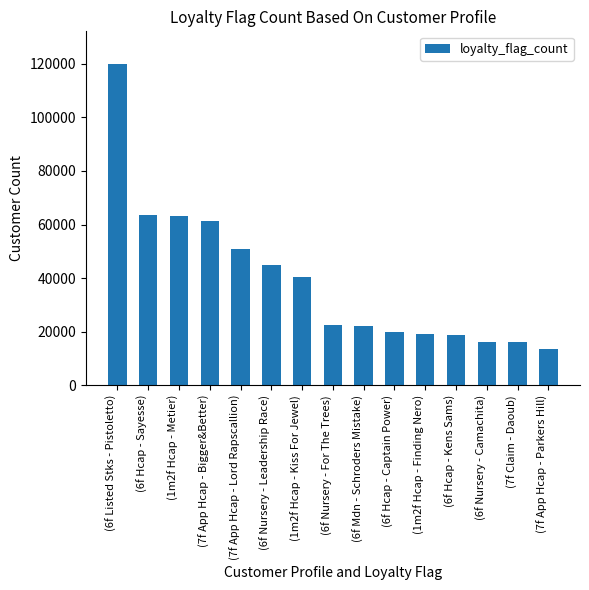

What position from the right is (1m2f Hcap - Kiss For Jewel)?

9